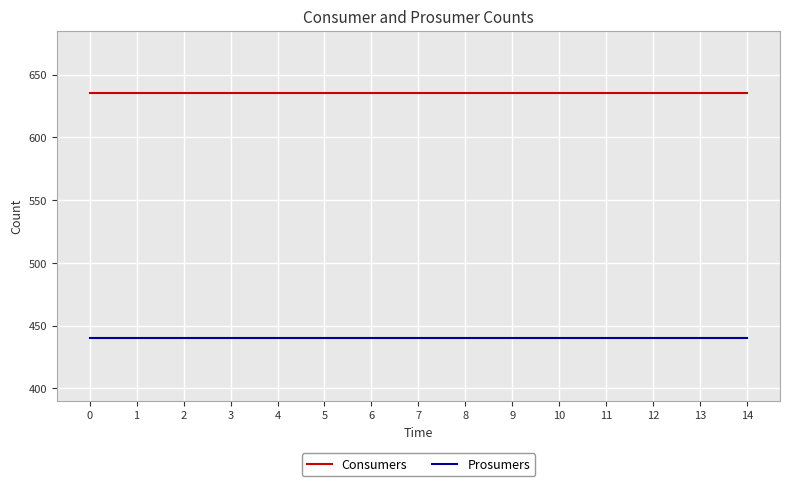

At 1, list the series in order from largest to smallest.

Consumers, Prosumers